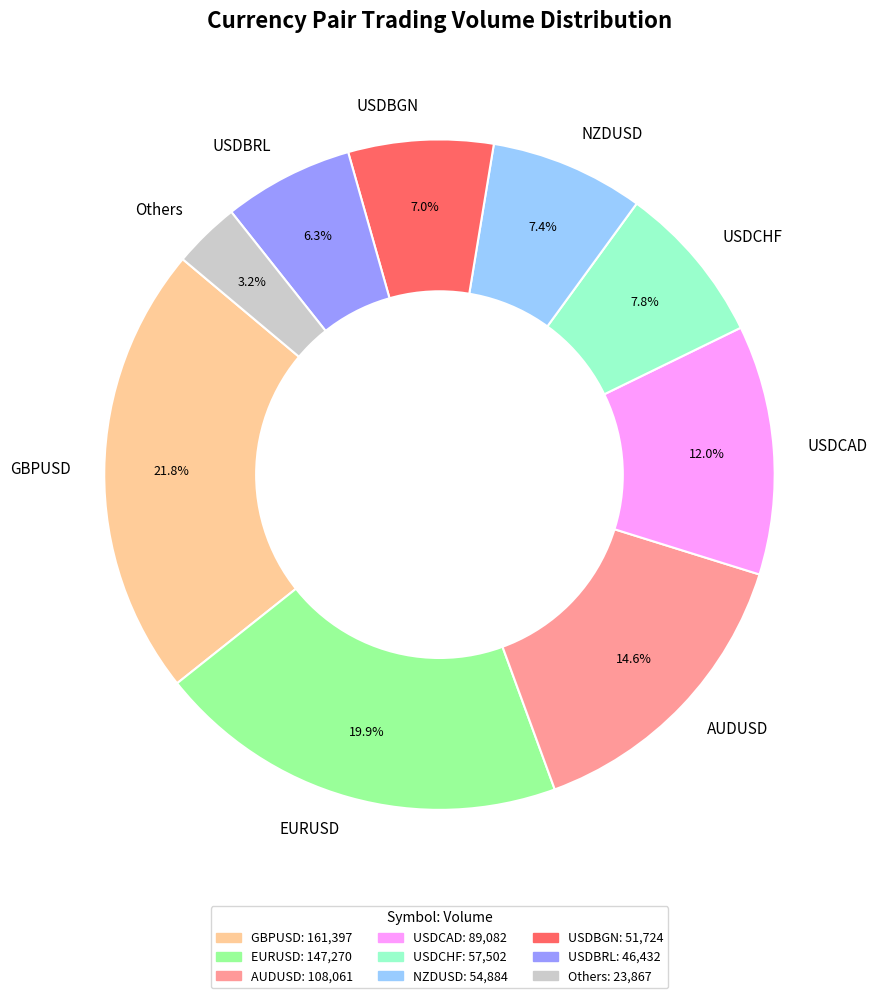

What is the ratio of the value at USDBGN to the value at EURUSD?

0.4